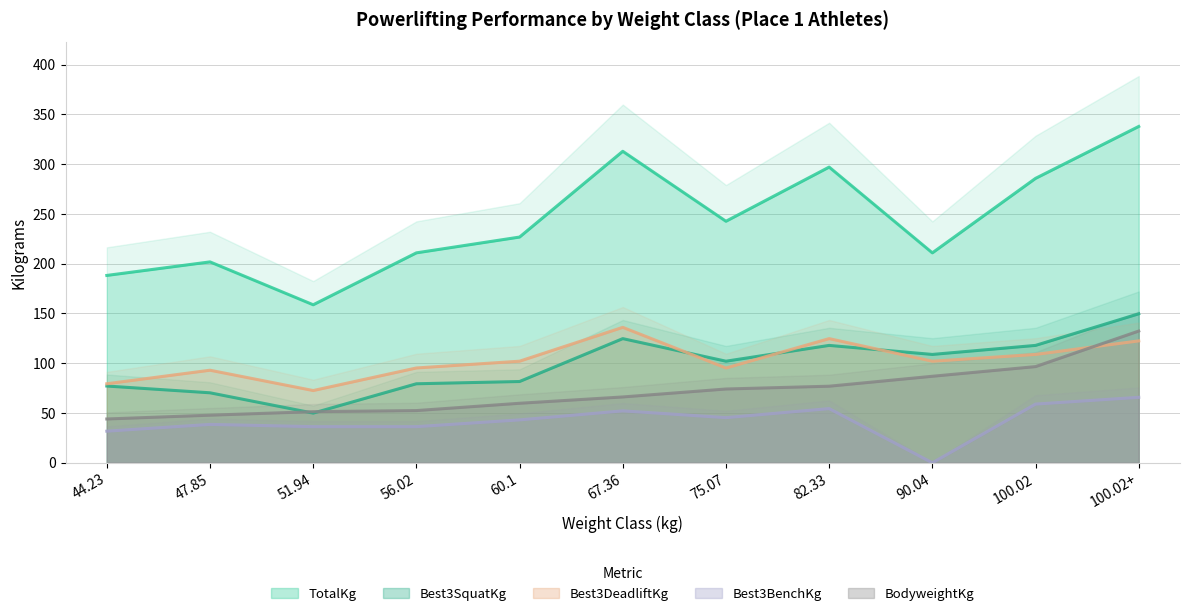

Which series has the largest total across all categories?

TotalKg